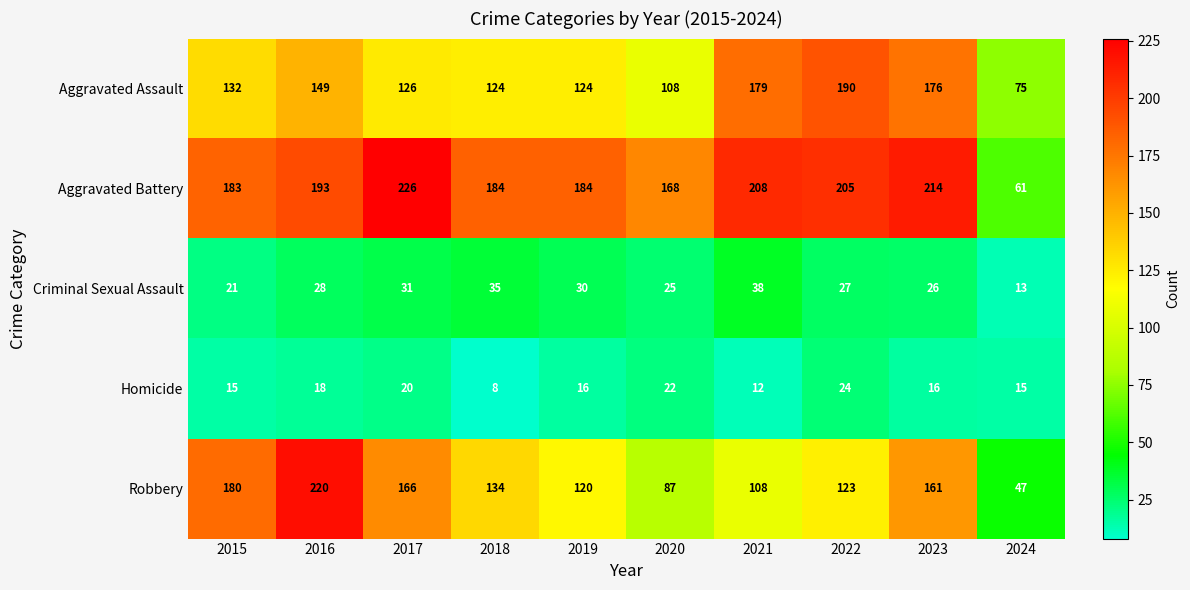

At which label does Robbery first exceed 134?

2015